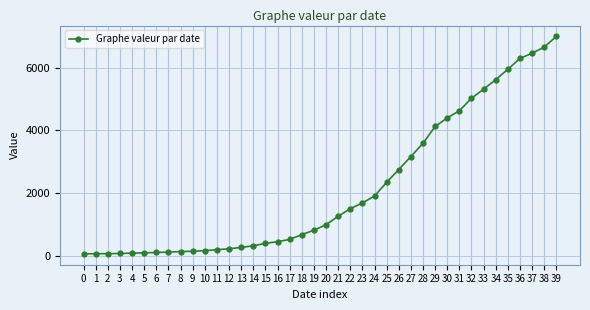

What is the approximate value at 24?

1908